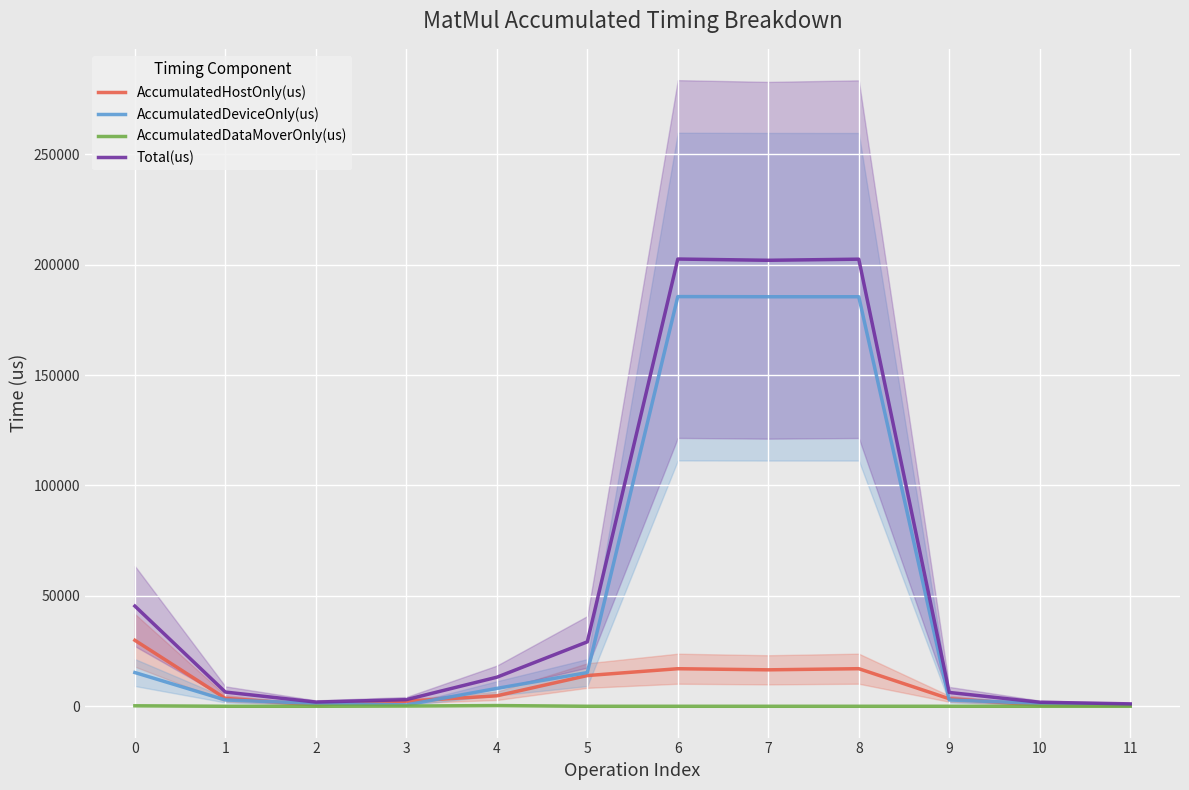

What is the difference between the maximum and minimum values in the Total(us) series?

201423.0